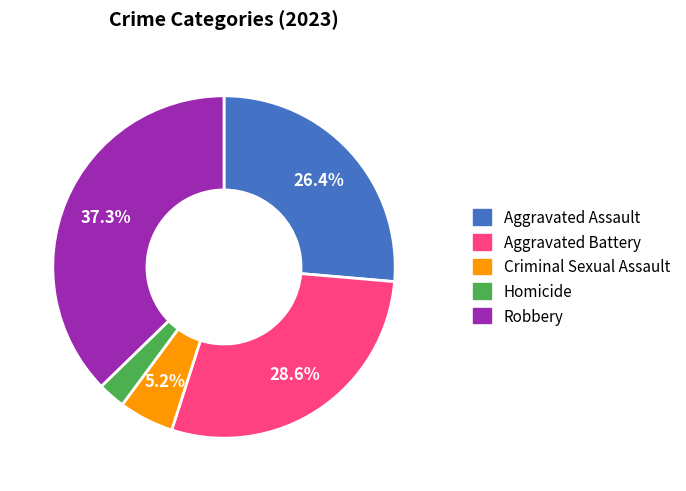

Which category has the biggest portion of the pie?

Robbery